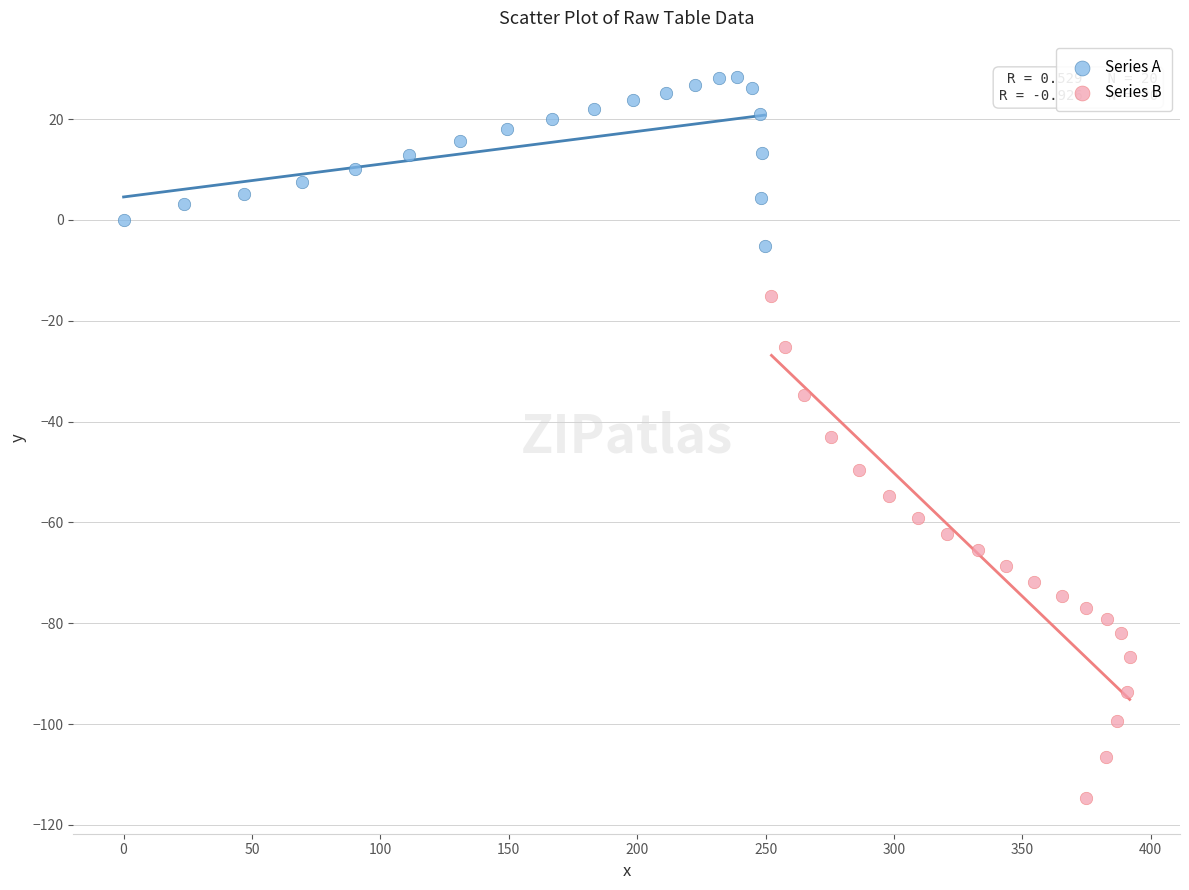

Which series reaches the maximum Y coordinate?

Series A